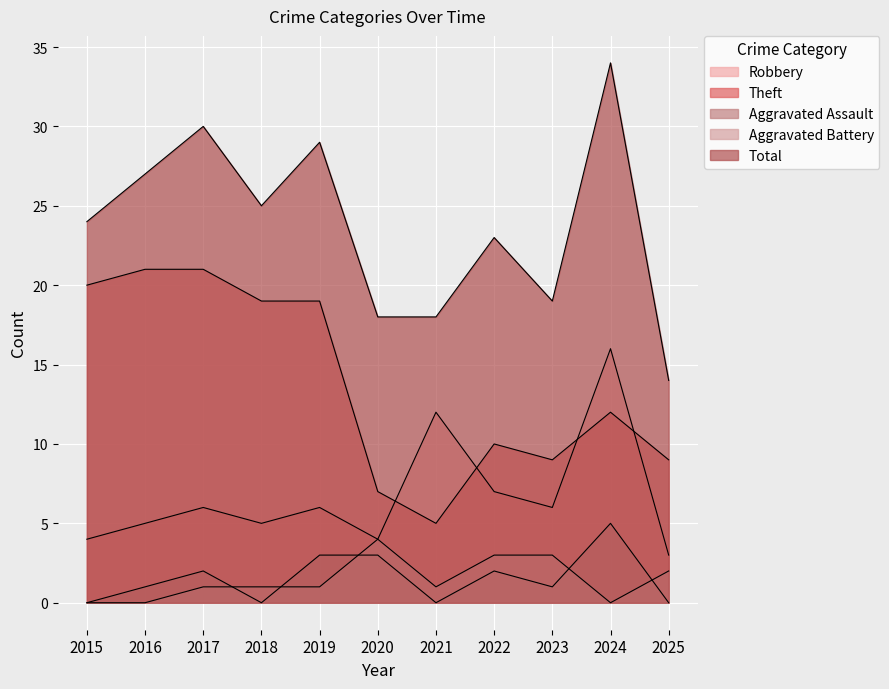

At which category does Theft reach its first local valley?

2021